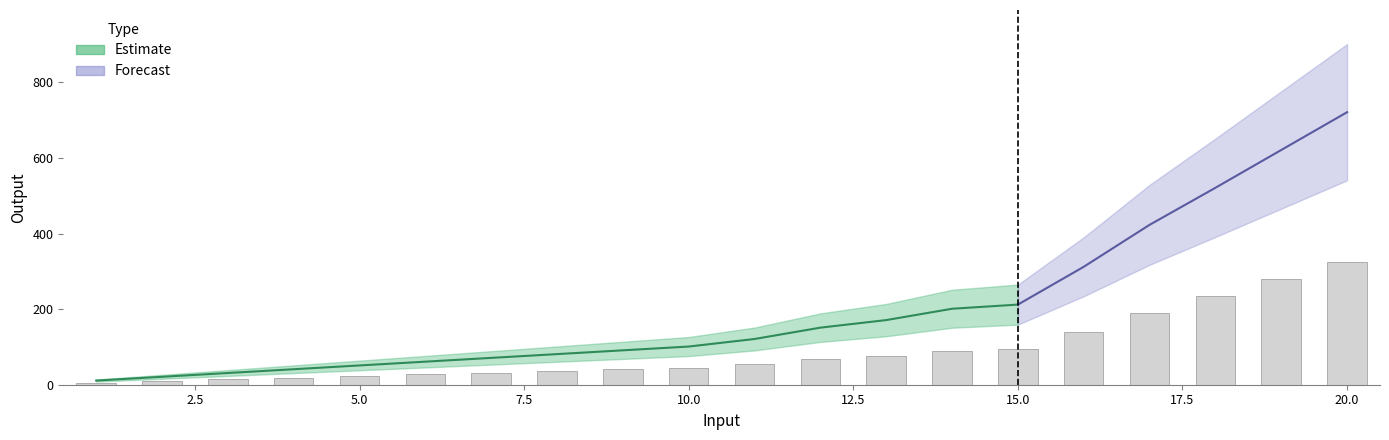

What is the difference between the maximum and minimum values?

319.5